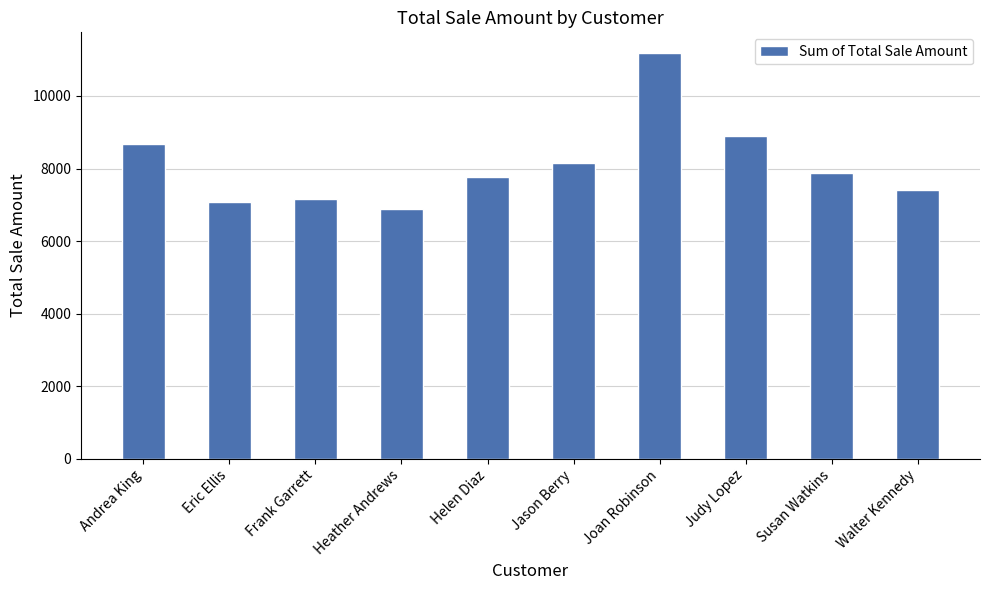

Count the number of data series in this chart.

1